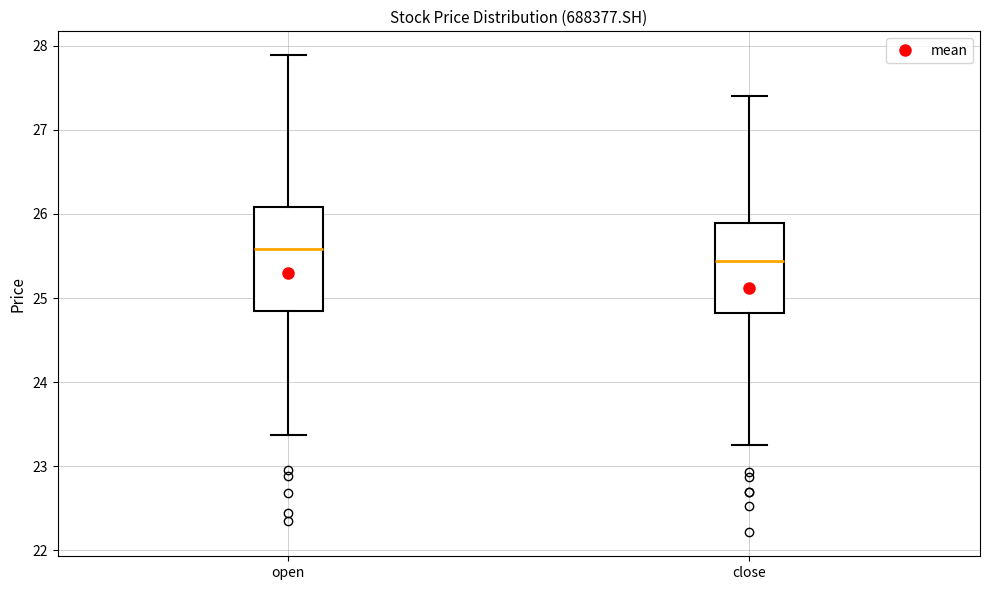

Which box's median line is the lowest?

close